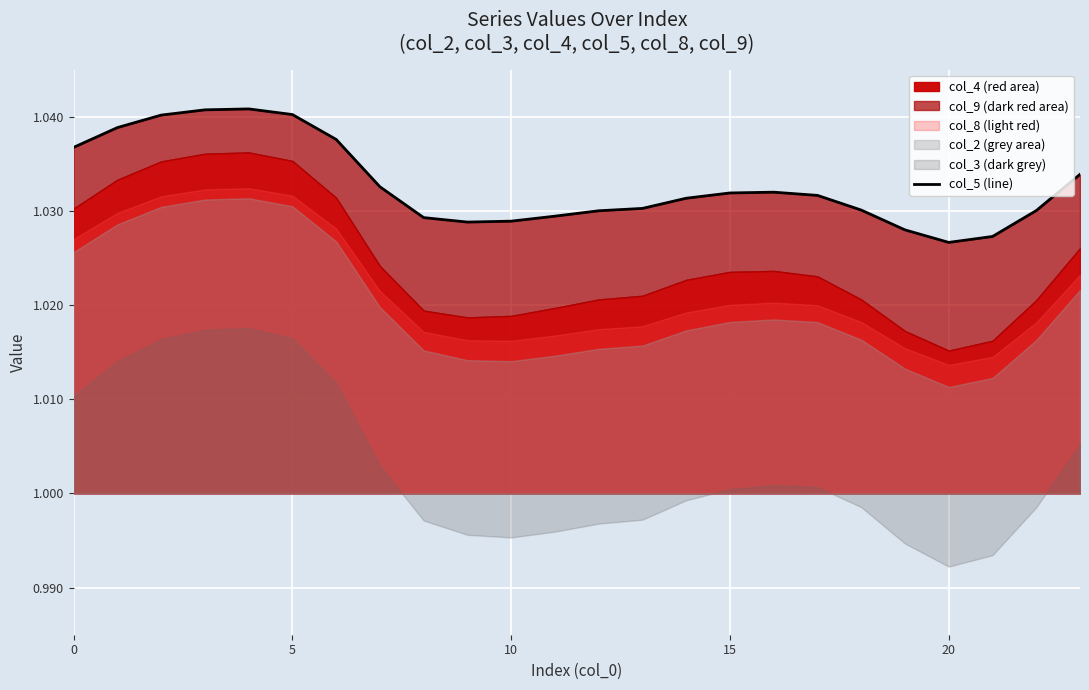

Reading left to right, extract all data points from this chart.

1.0	1.0	1.0	1.0	1.0	1.0	1.0	1.0	1.0	1.0	1.0	1.0	1.0	1.0	1.0	1.0	1.0	1.0	1.0	1.0	1.0	1.0	1.0	1.0